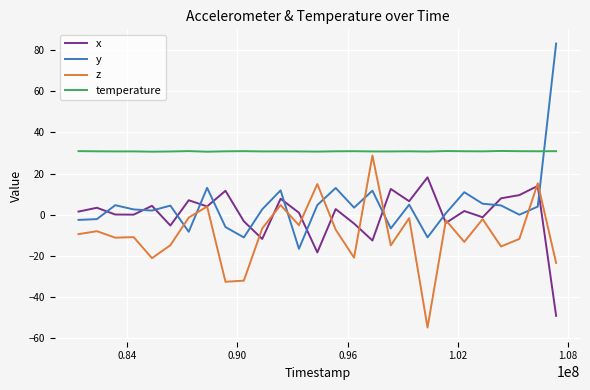

What is the maximum value shown in the chart?

83.3